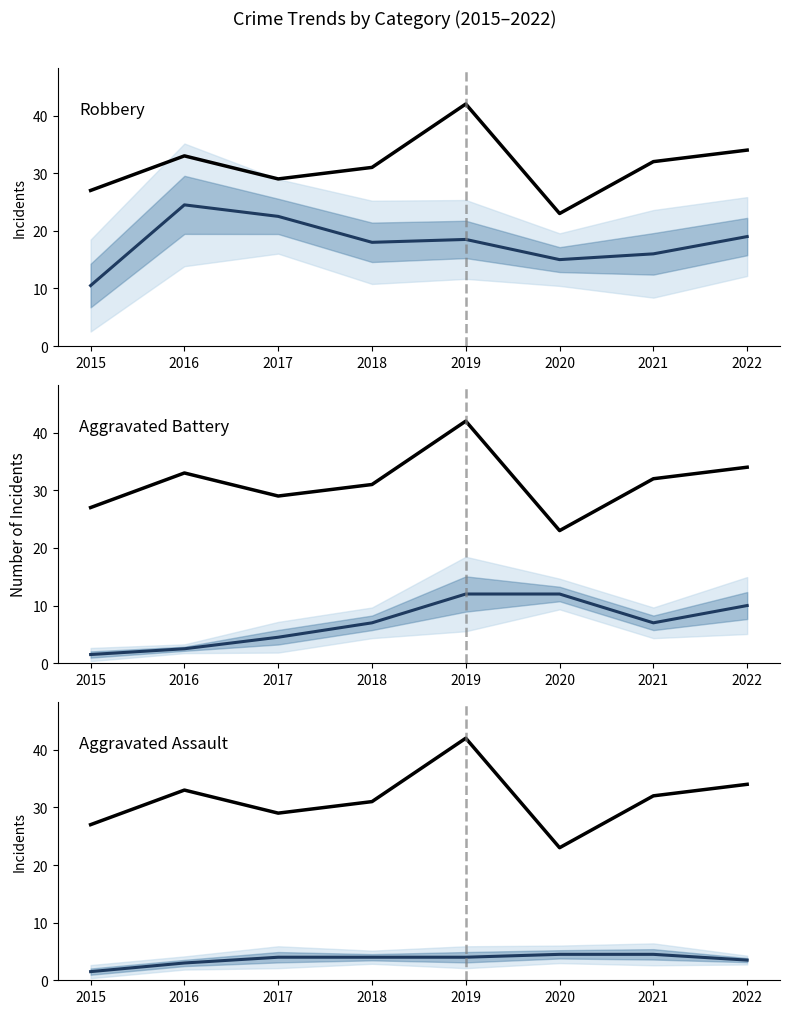

What is the value of the Robbery (median) point at the 8th from the left?

19.0